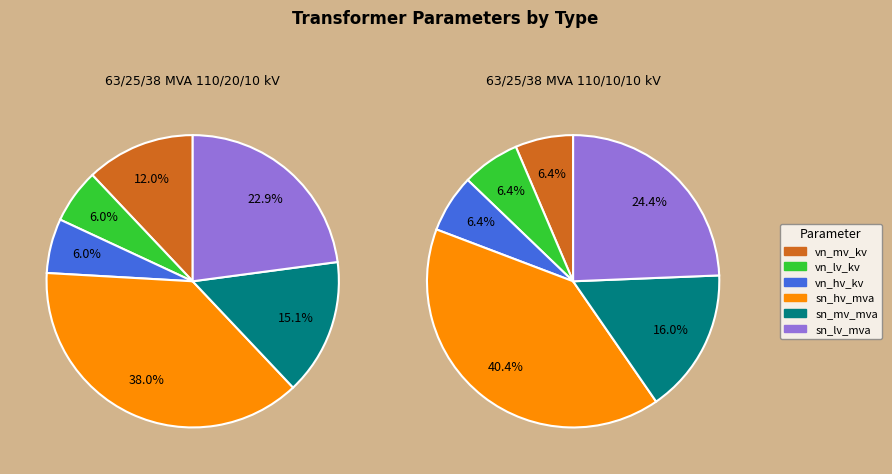

Is it true that 63/25/38 MVA 110/10/10 kV is 50% of the pie?

True